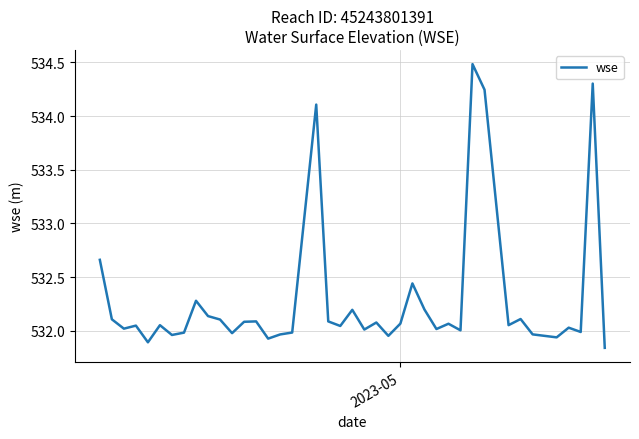

What is the difference between the maximum and minimum values?

2.6